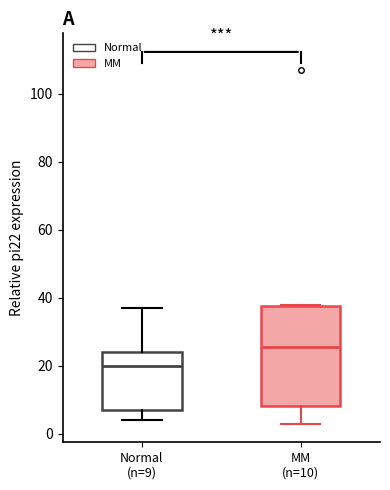

Reading left to right, transcribe this box plot: for each box, give where its median line is, the range the box spans, and where its two whiskers end, as read against the y-axis. The values are not printed on the chart, so give them approximately, as read against the axis.

Normal (n=9): median 20, box 8 to 24, whiskers 4 to 38
MM (n=10): median 26, box 8 to 38, whiskers 4 to 38